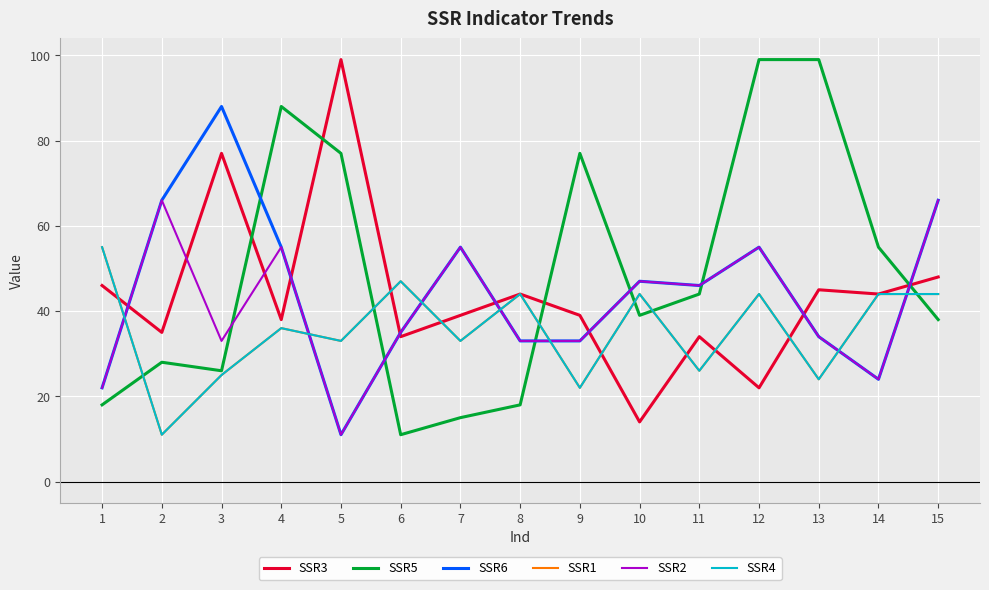

Does the chart have visible grid lines?

Yes